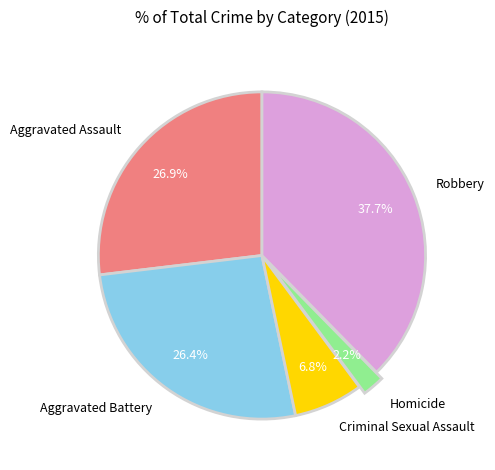

To the nearest percent, what is the combined percentage of Aggravated Assault and Criminal Sexual Assault?

34%